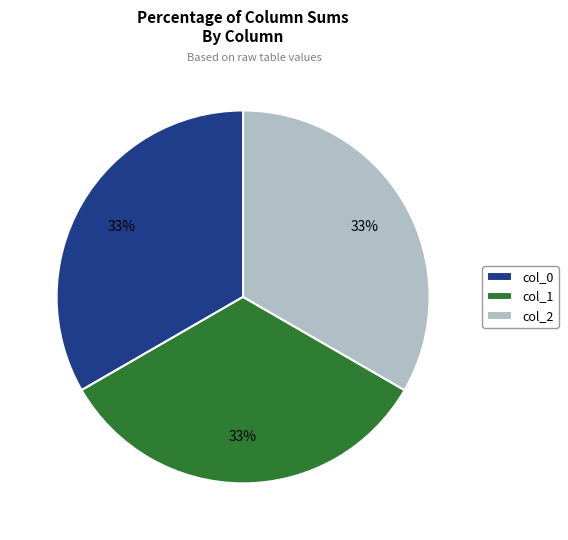

How many segments does this pie chart have?

3